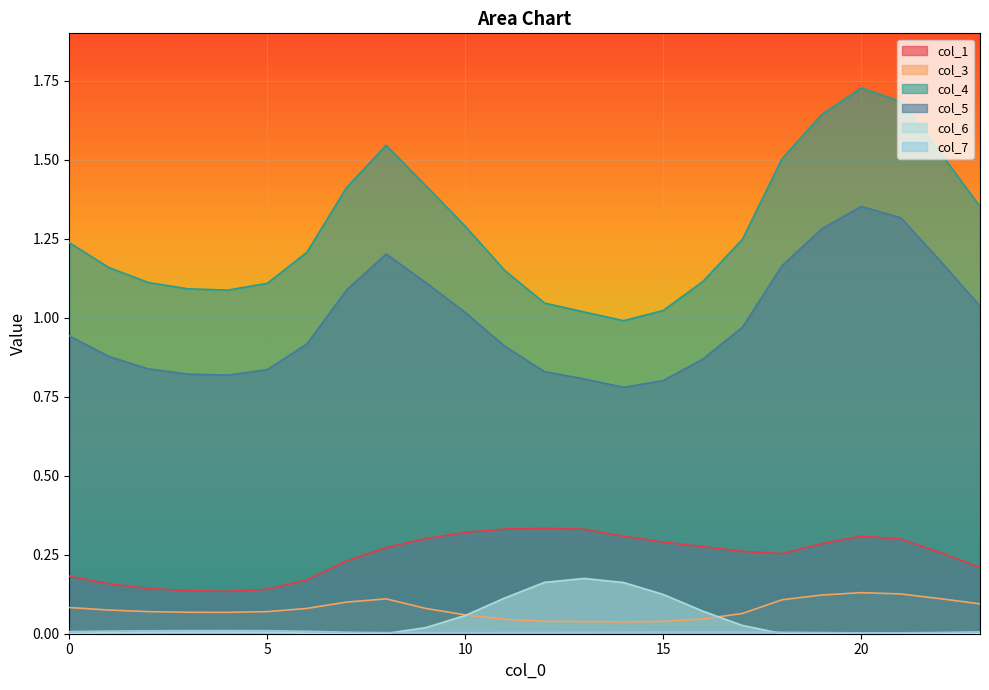

True or false: col_4 and col_7 intersect in this chart.

False